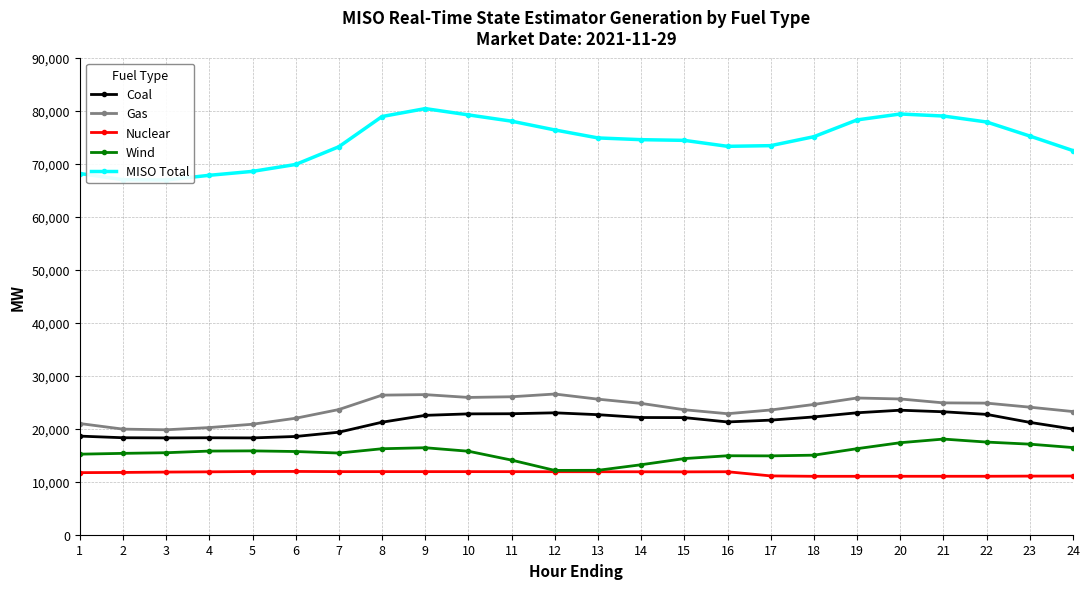

What is the difference between the highest and lowest values at 6?

57915.7